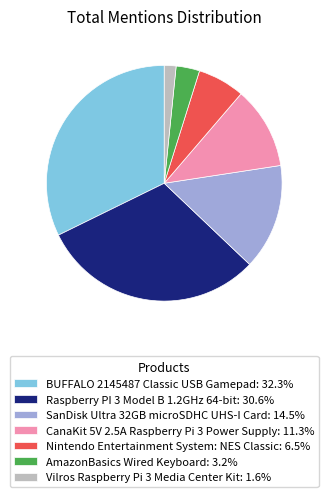

Do Raspberry PI 3 Model B 1.2GHz 64-bit: 30.6% and Nintendo Entertainment System: NES Classic: 6.5% together represent more than half of the pie?

No